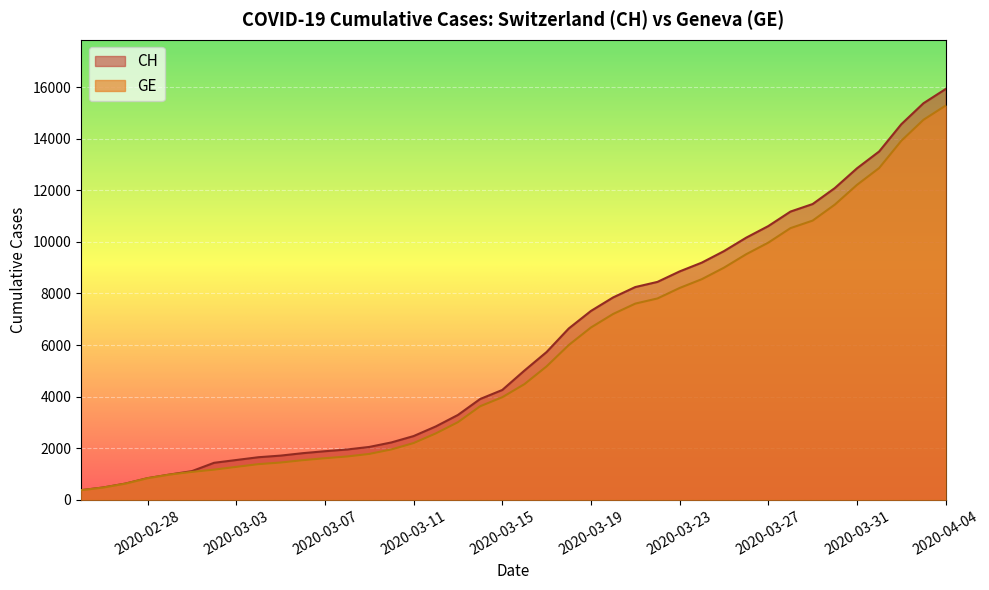

What is the difference between the second highest and minimum values in the GE series?

14358